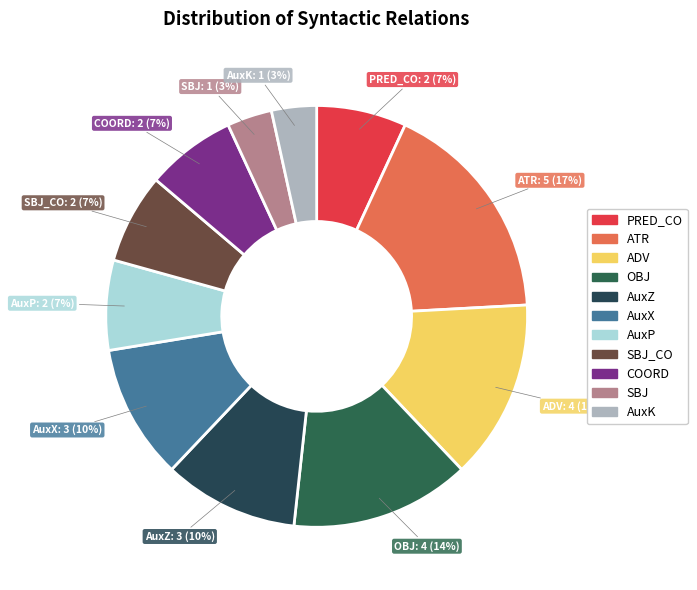

To the nearest percent, what percentage of the pie is ATR?

17%